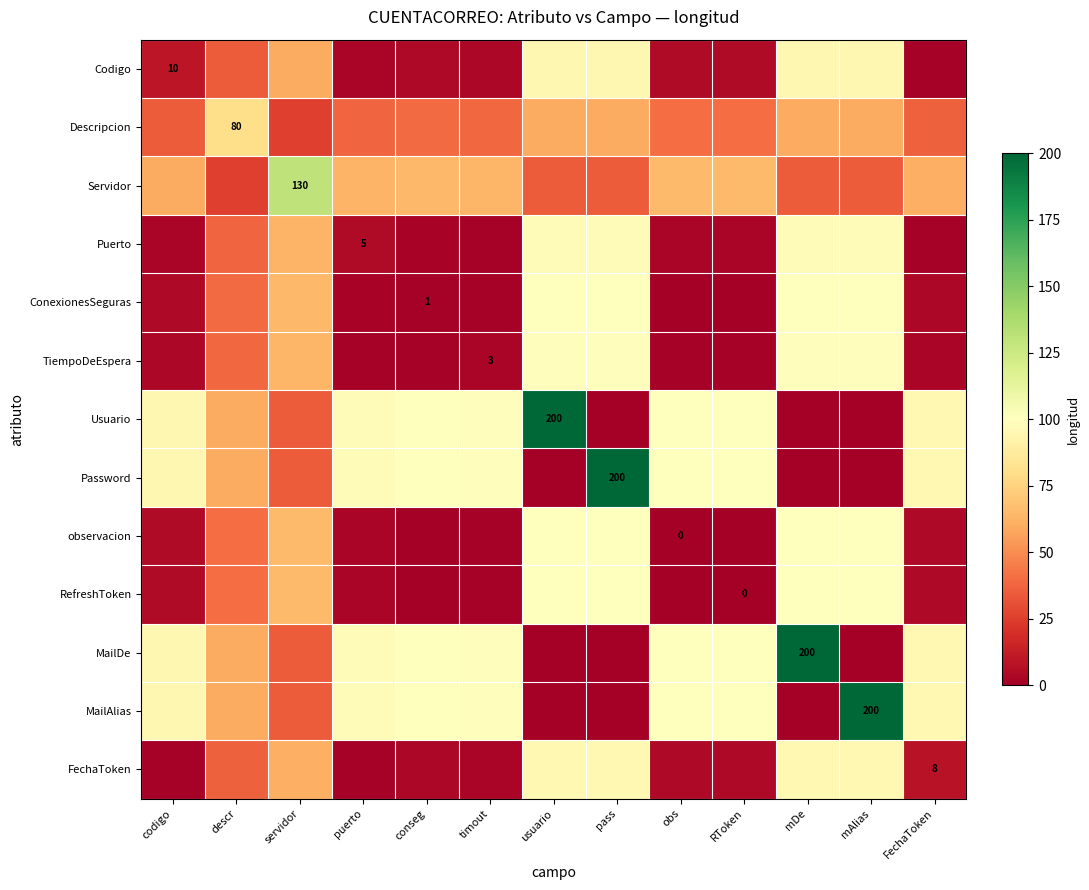

Is it true that Descripcion equals 80.0 at descr?

True